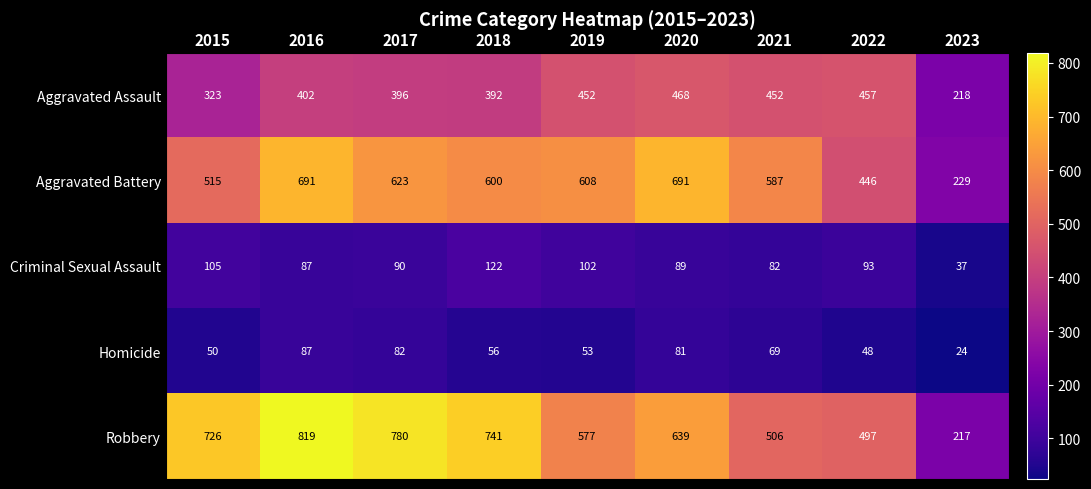

Where is Aggravated Battery nearest to the value 460?

2022